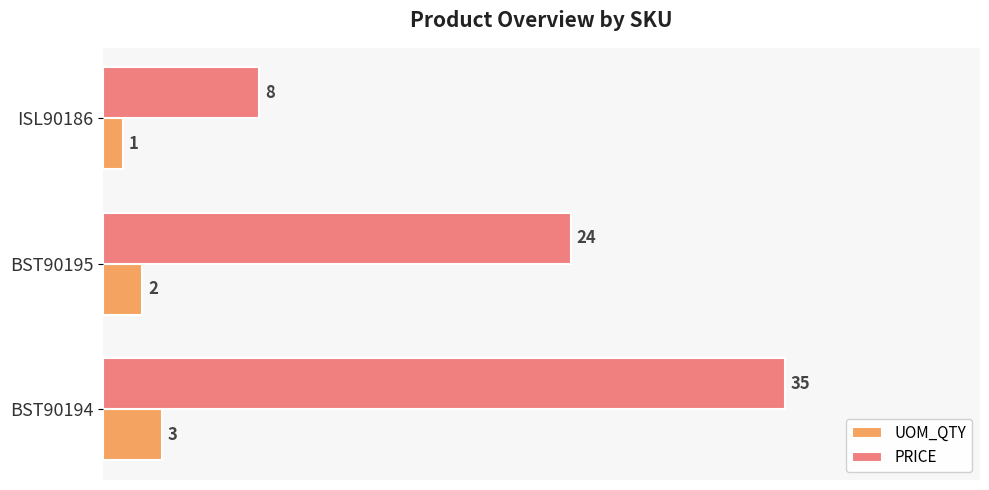

At how many categories does at least one series exceed 29?

1